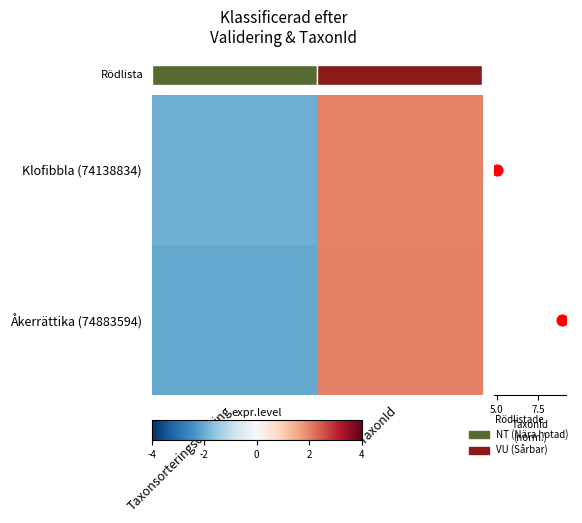

Which series has the largest range (max minus min)?

Åkerrättika (74883594)